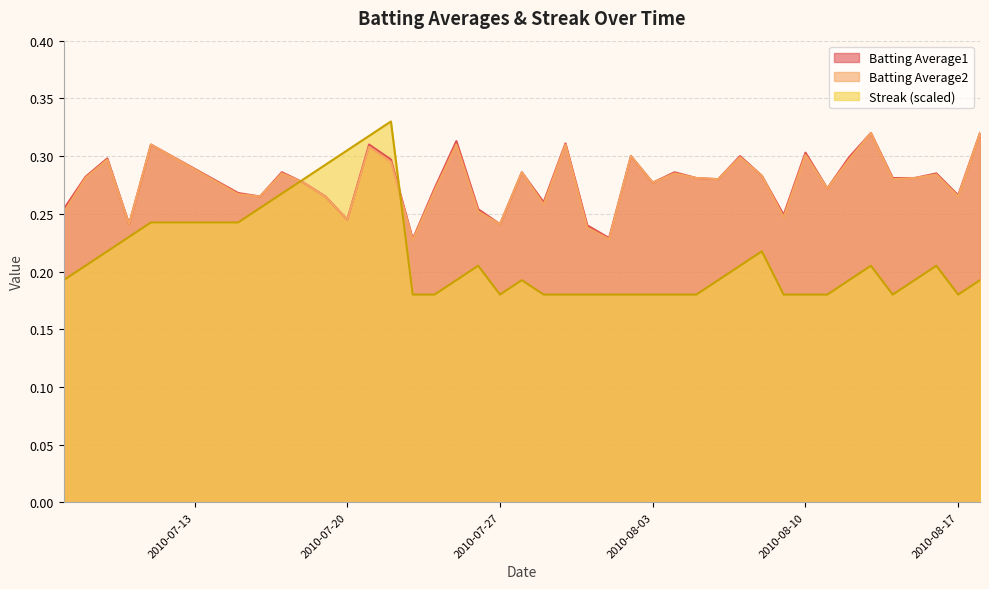

At which category is the sum across all series the highest?

2010-07-21